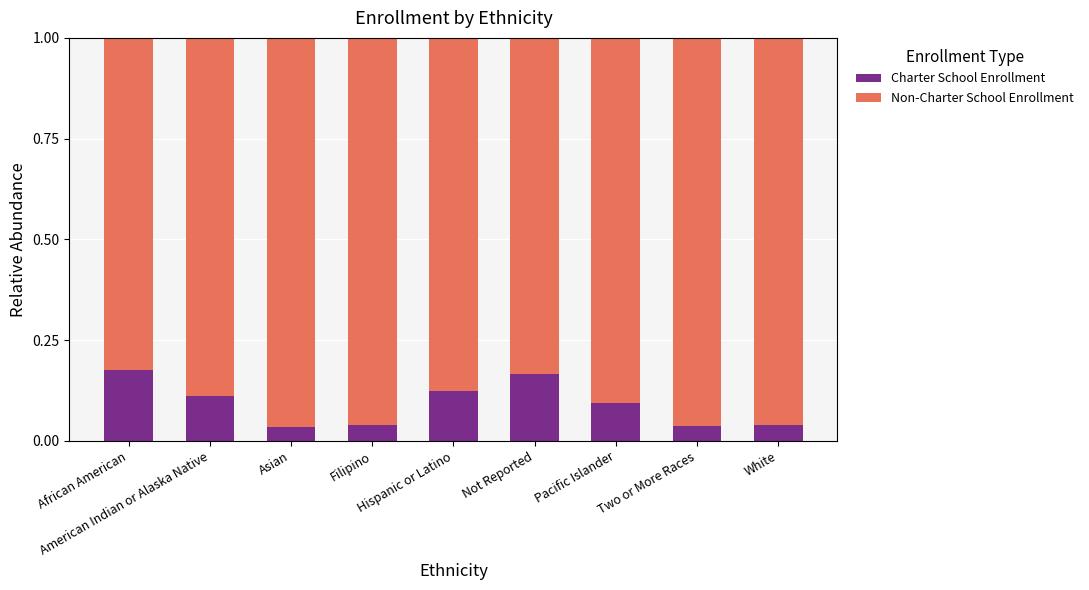

The value of Charter School Enrollment at Pacific Islander is 0.0. True or false?

False